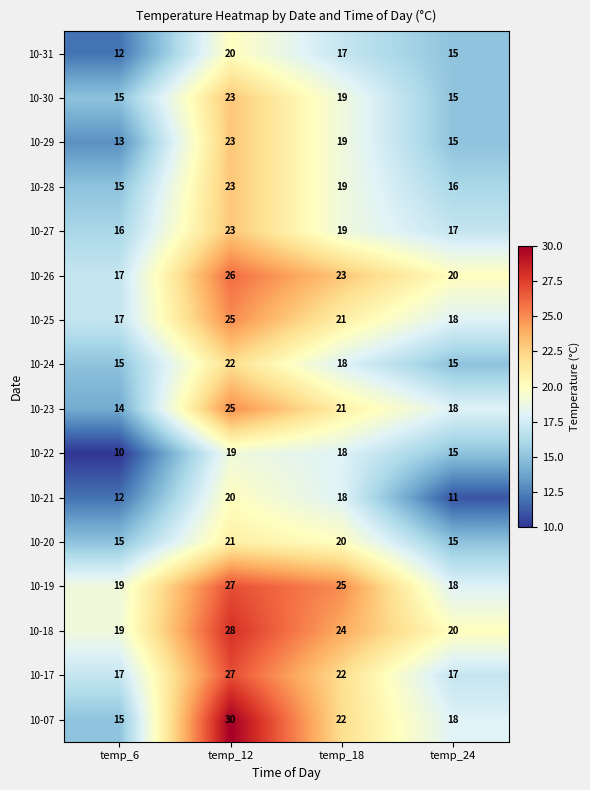

Count the number of data series in this chart.

16